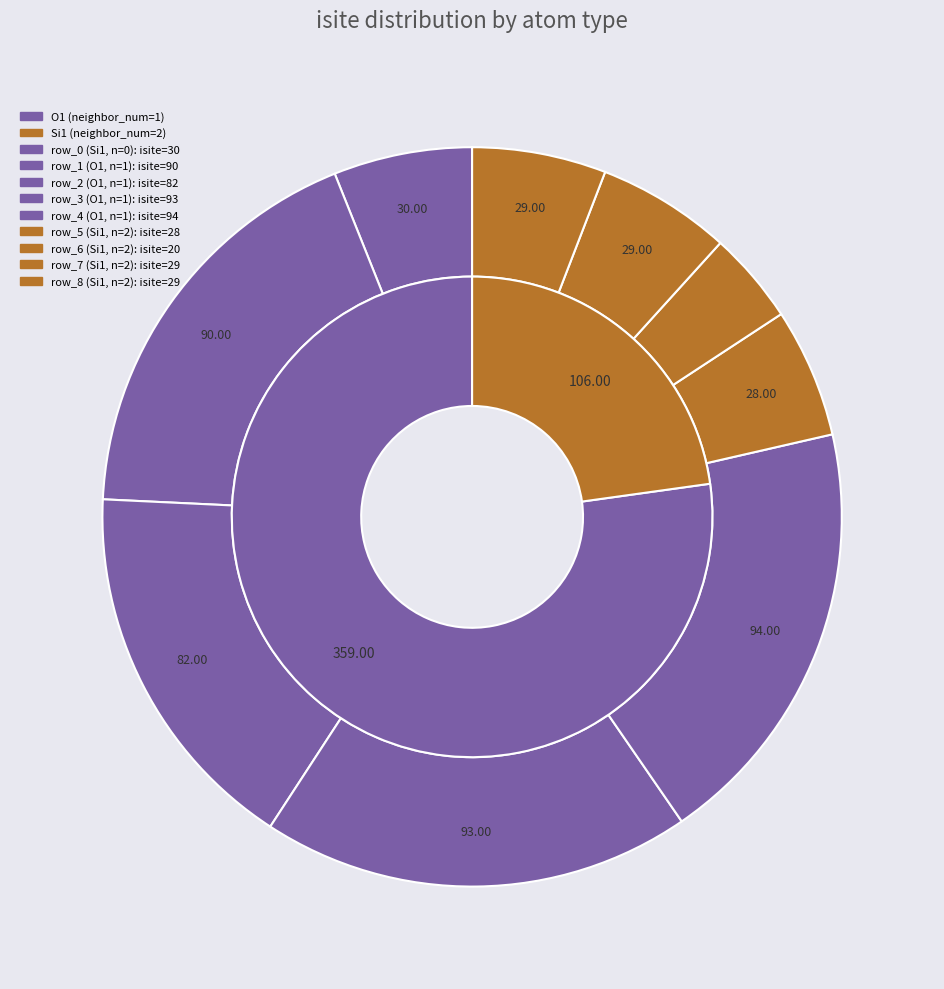

Between row_7 and row_6, which is larger?

row_7